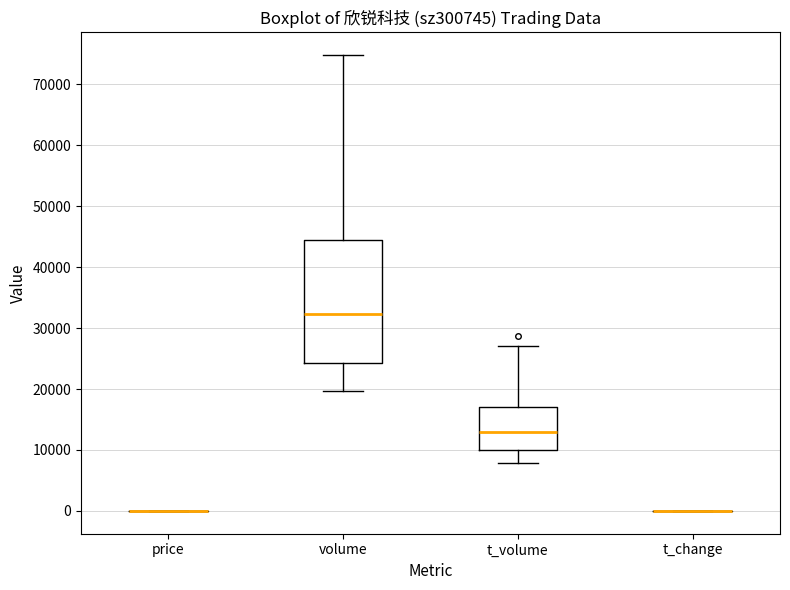

Reading left to right, read every box against the y-axis: the position of its median line, the range the box covers, and the ends of its whiskers. The values are not printed on the chart, so give them approximately, as read against the axis.

price: box collapsed to a line at 0, whiskers 0 to 0
volume: median 32000, box 24000 to 45000, whiskers 20000 to 75000
t_volume: median 13000, box 10000 to 17000, whiskers 8000 to 27000
t_change: box collapsed to a line at 0, whiskers 0 to 0